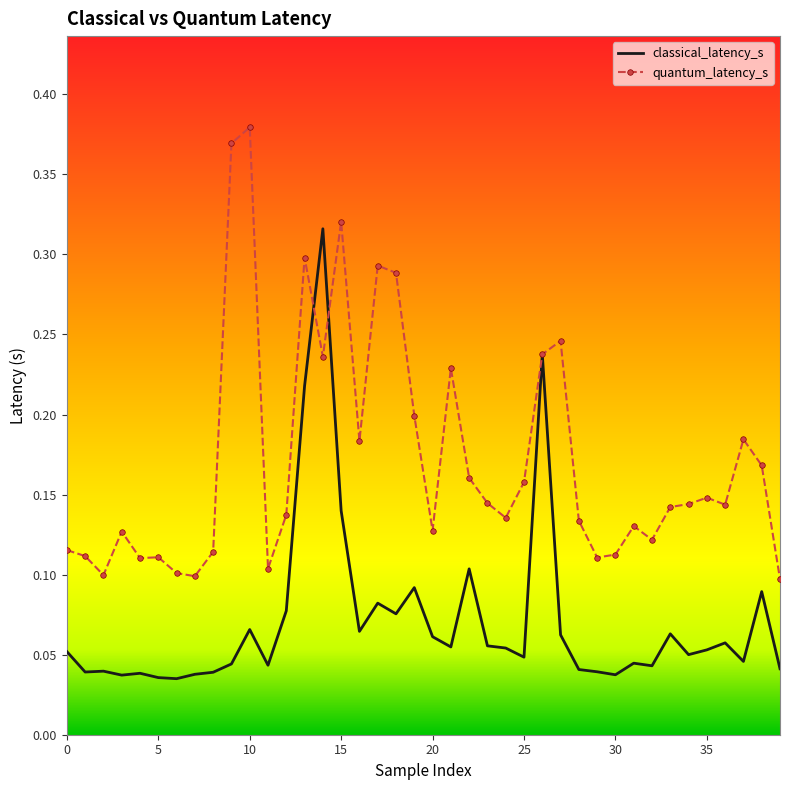

In classical_latency_s, how many points are higher than both neighbors (excluding endpoints)?

12